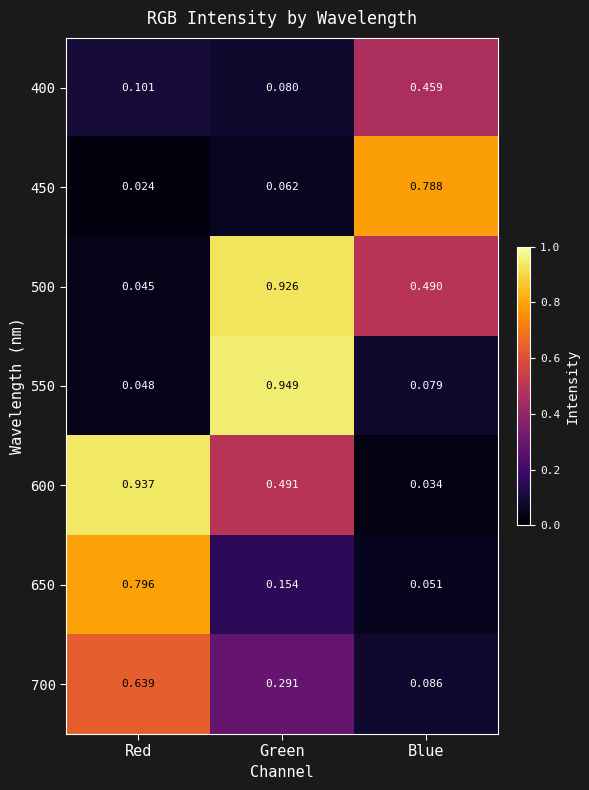

At which category is the sum across all series the highest?

Green